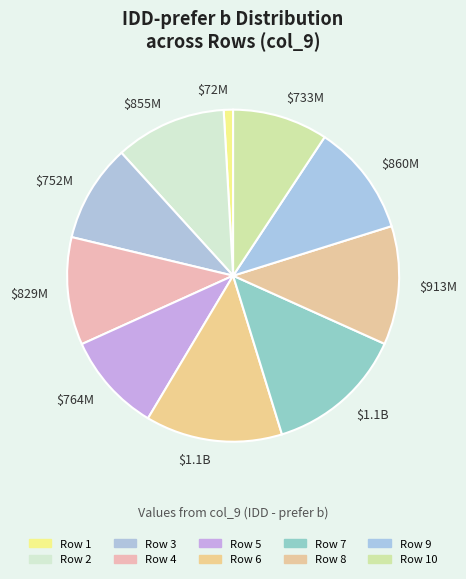

Count the number of slices in the pie.

10